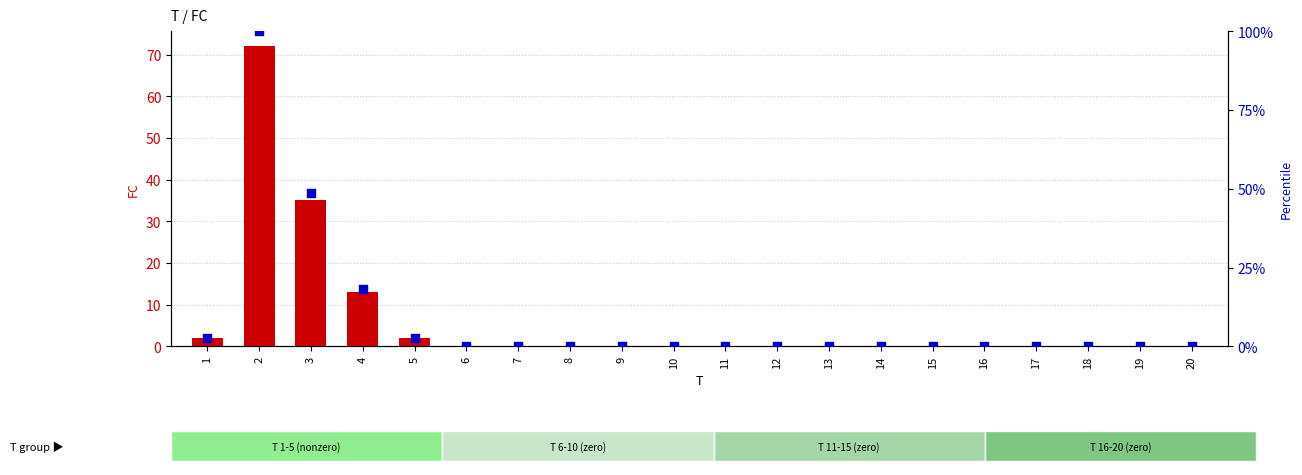

Which series contains the highest Y value?

percentile rank within the sample